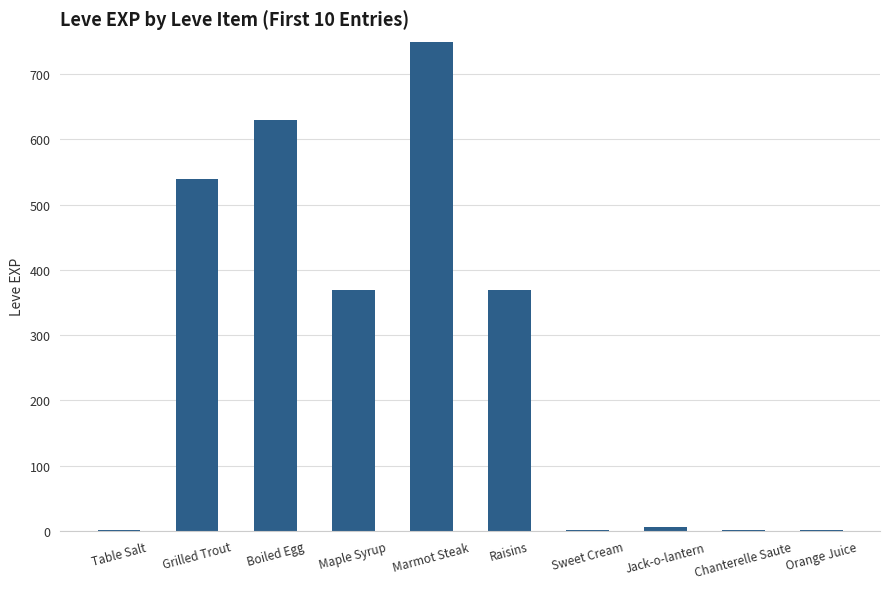

Count the number of data series in this chart.

1